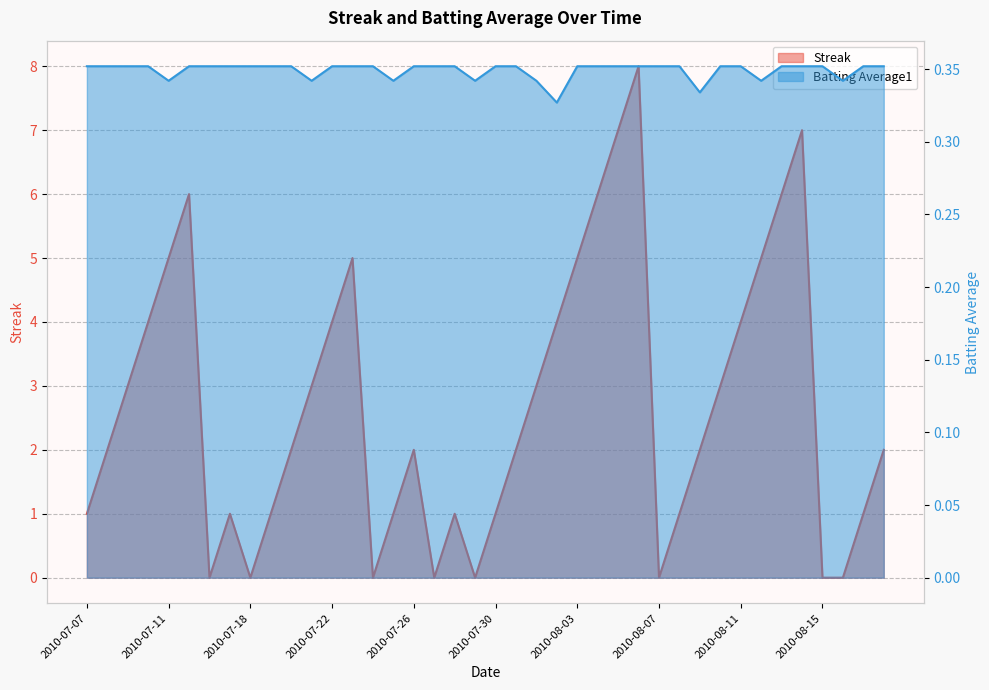

Where is Streak nearest to the value 4?

2010-07-10